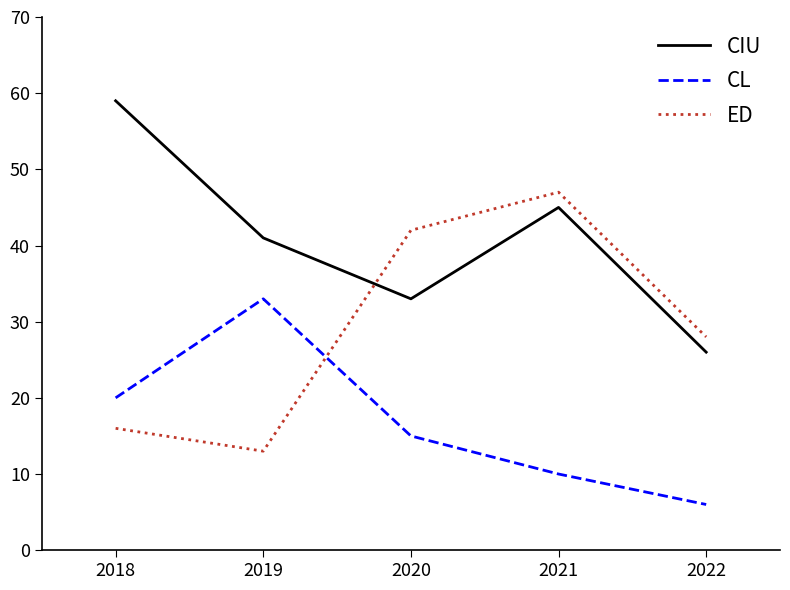

Rank the series by their maximum value, from highest to lowest.

CIU, ED, CL